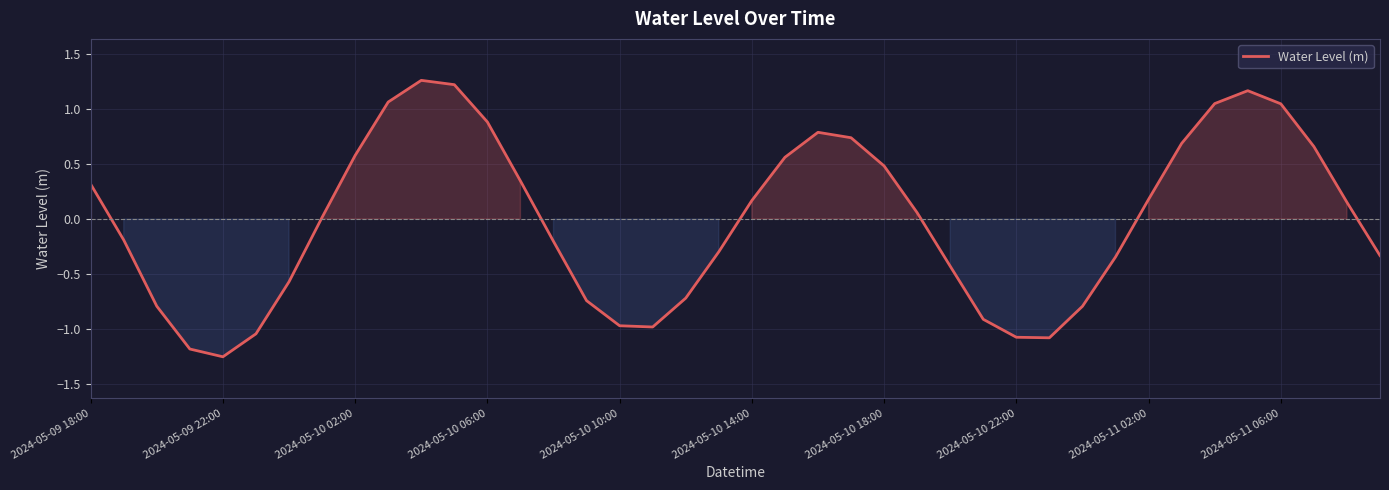

Does the chart display data point markers on the line(s)?

No